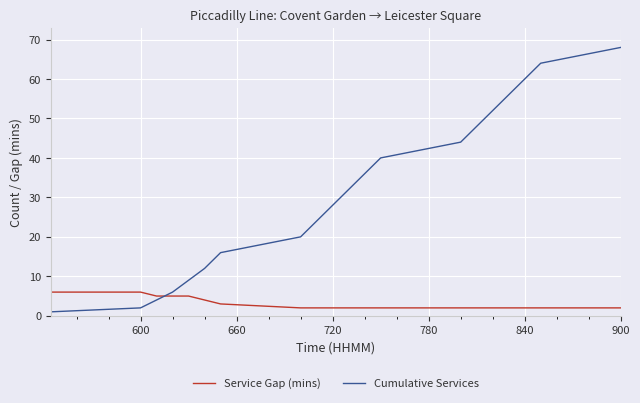

How many intersections are there between Cumulative Services and Service Gap (mins)?

1